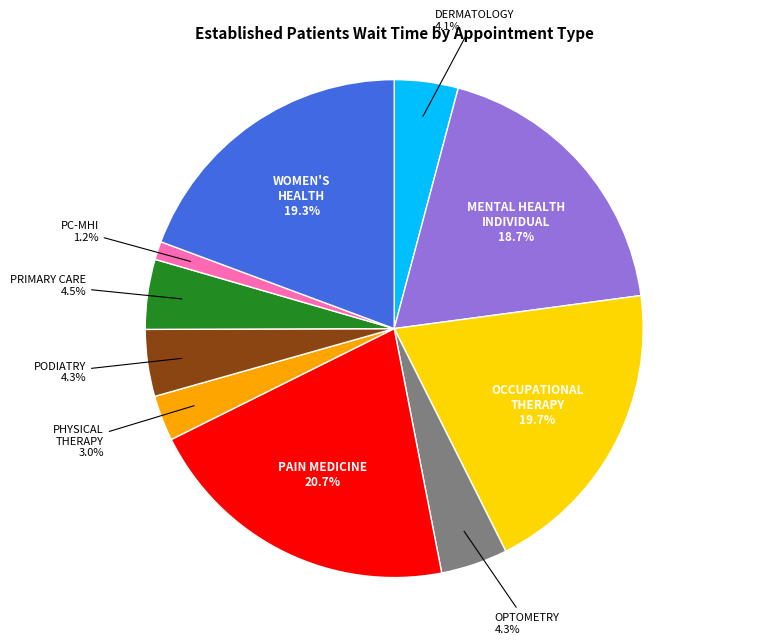

Does any single category account for the majority?

No